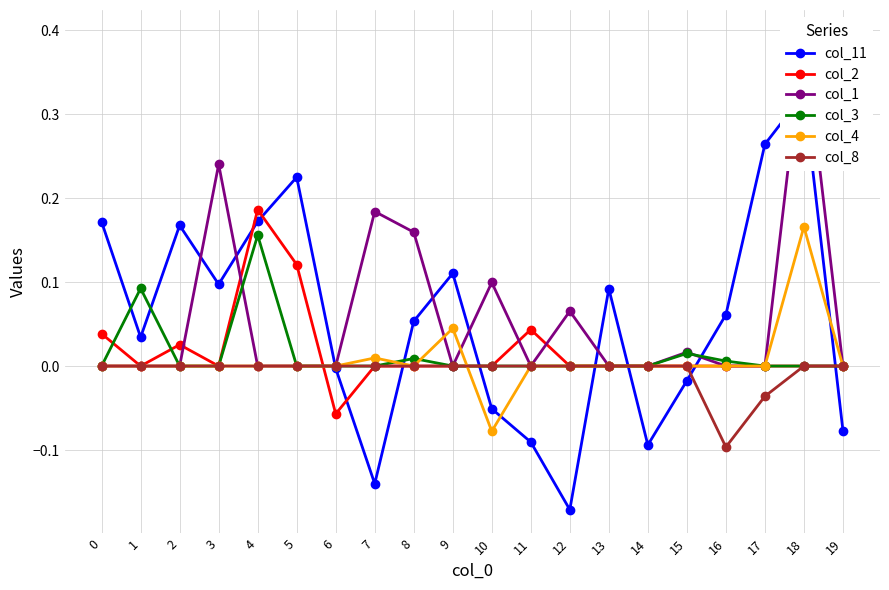

Between which two adjacent categories do col_2 and col_1 first intersect?

2 and 3